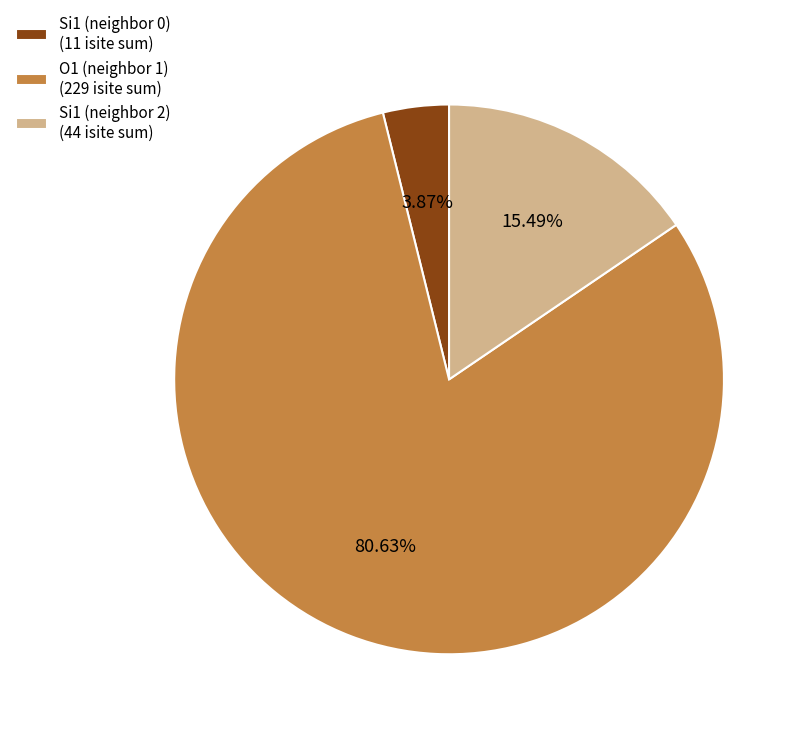

Which category accounts for the majority?

O1 (neighbor 1) (229 isite sum)